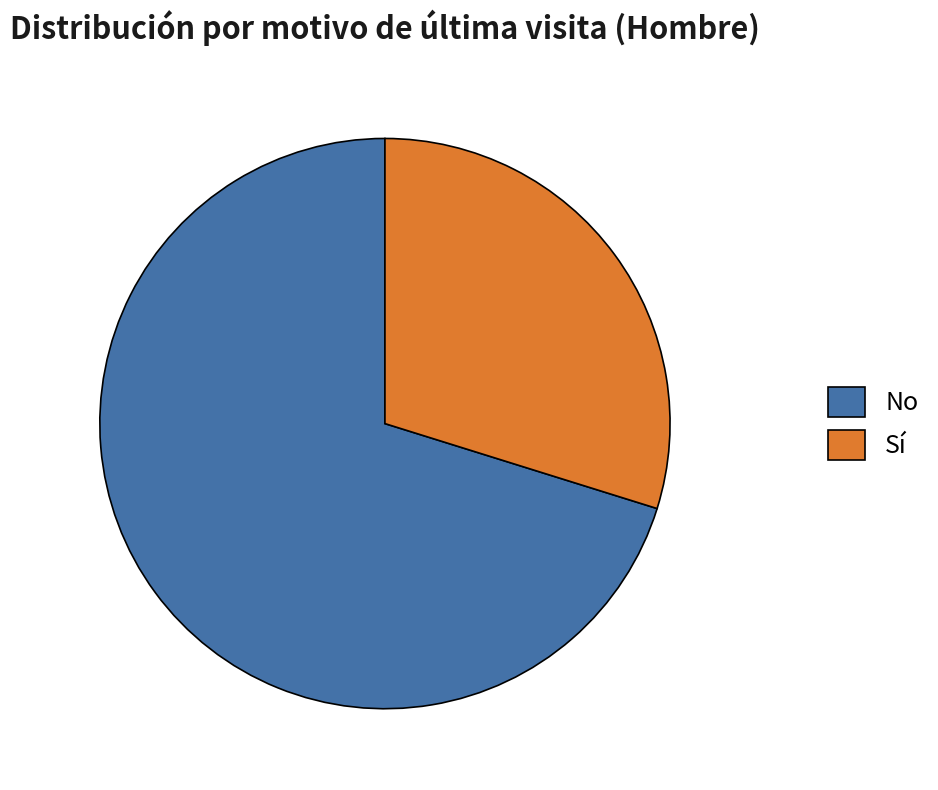

Is the sum of Sí and No greater than half?

Yes